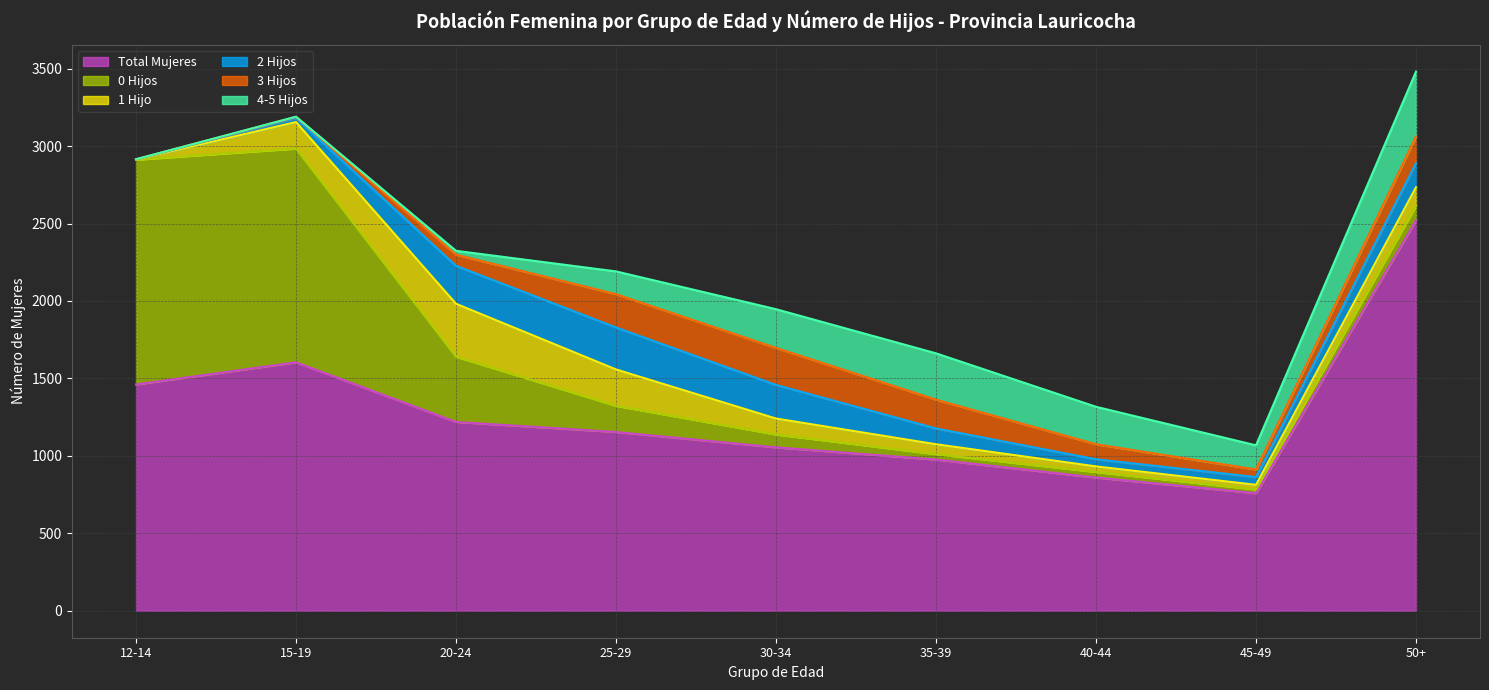

What is the total value across all series at 12-14?

2915